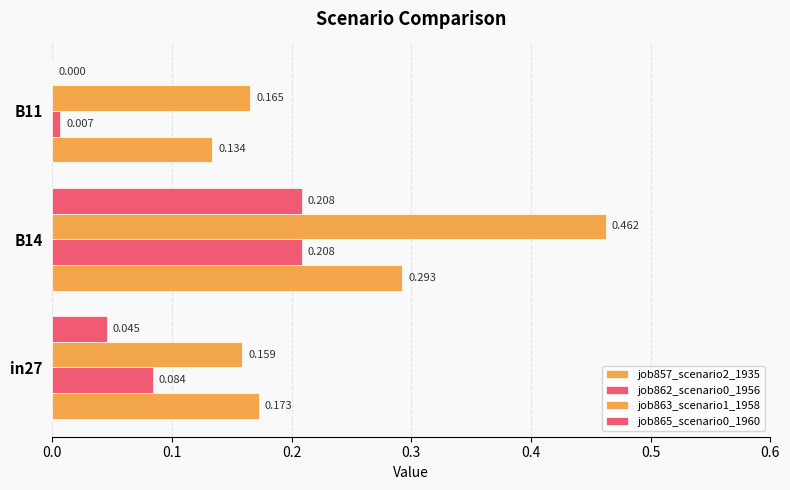

How many data points in job865_scenario0_1960 are above 0?

2